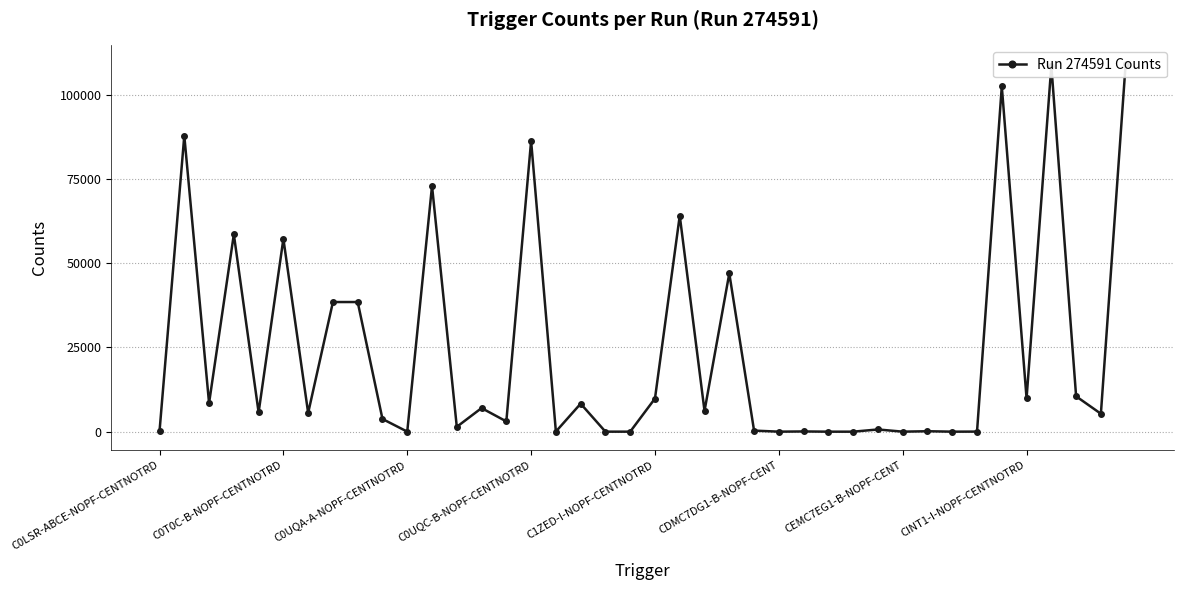

What is the difference between the values at 25 and 16?

28